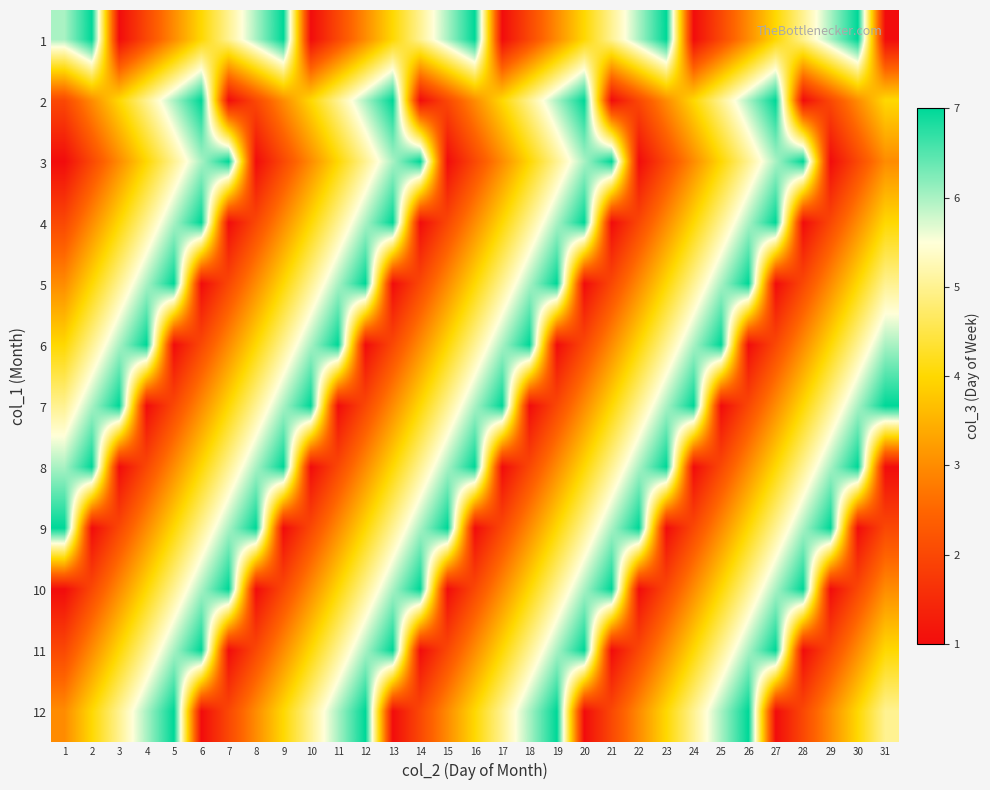

Which has a higher value, 6 or 16?

16